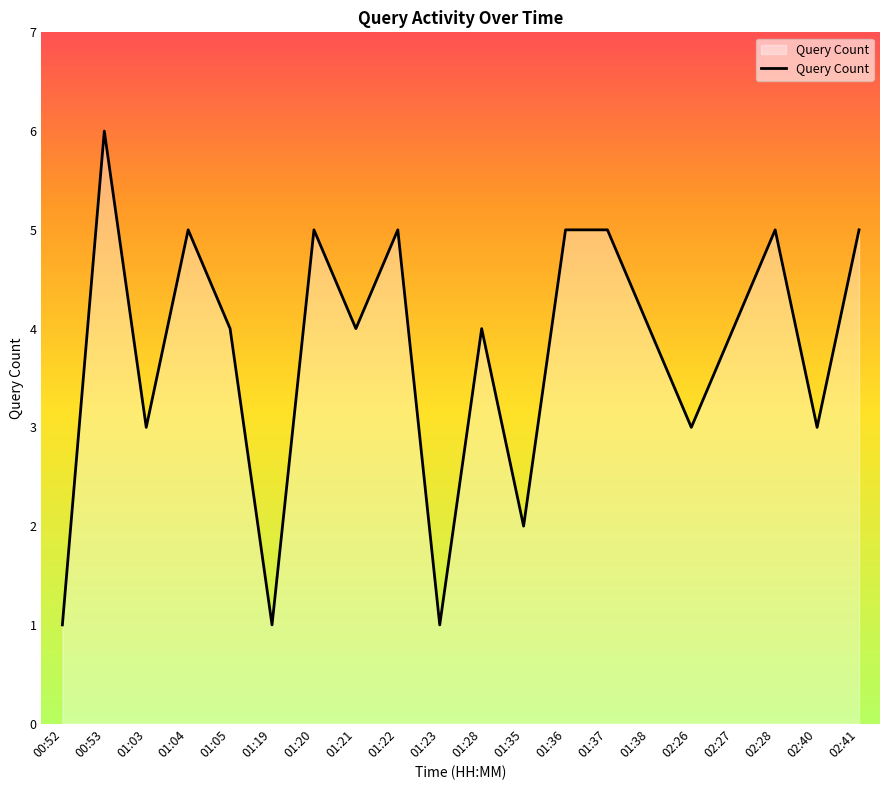

What is the difference between the maximum and minimum values?

5